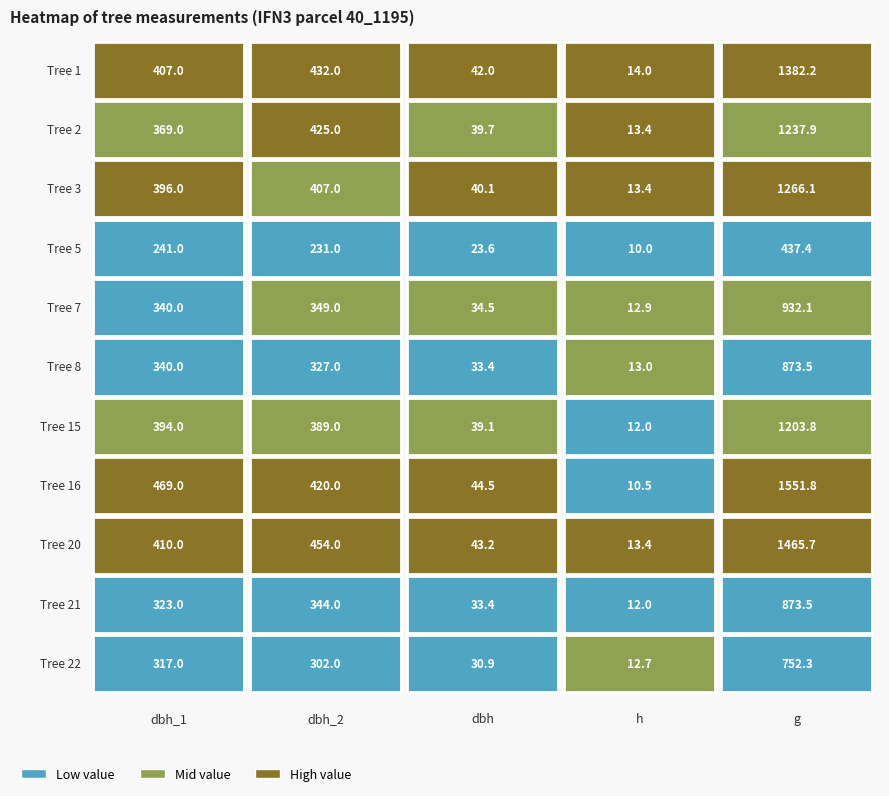

What is the spread (max minus min) of values at 0?

228.0